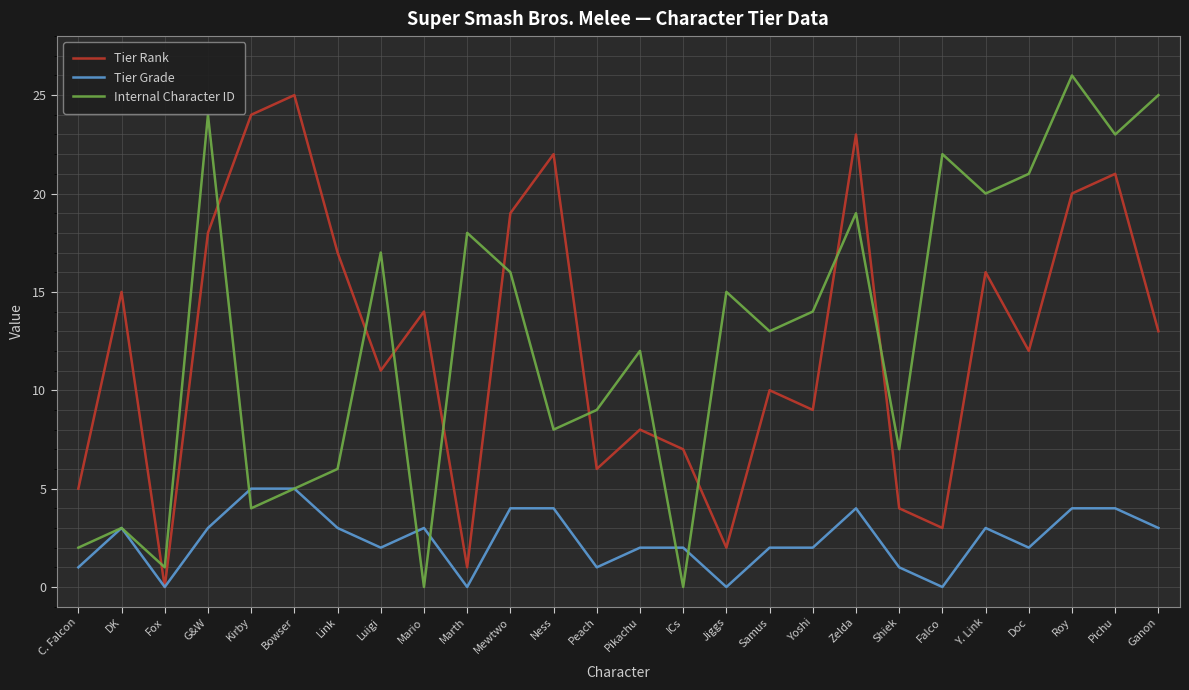

True or false: Internal Character ID has a value of 19 at Zelda.

True